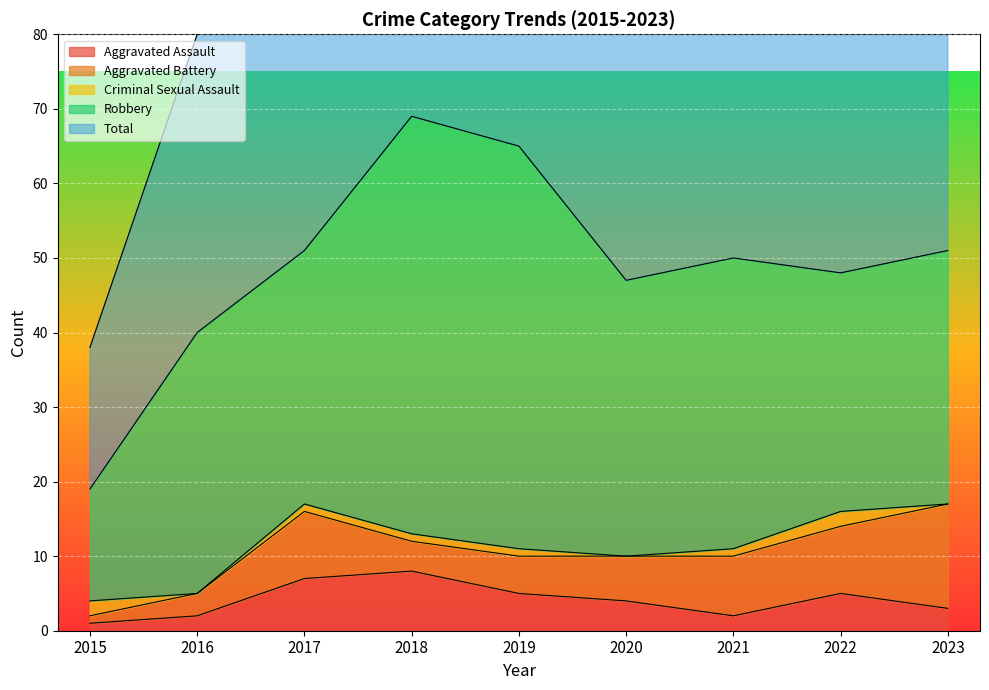

What is the sum of all Total values?

441